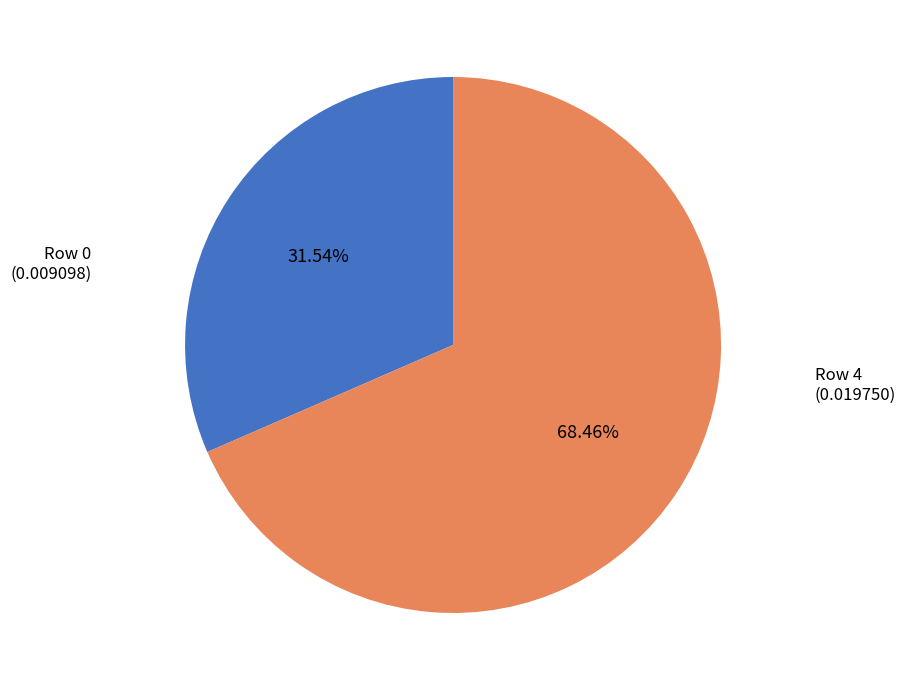

What is the majority slice?

Row 4